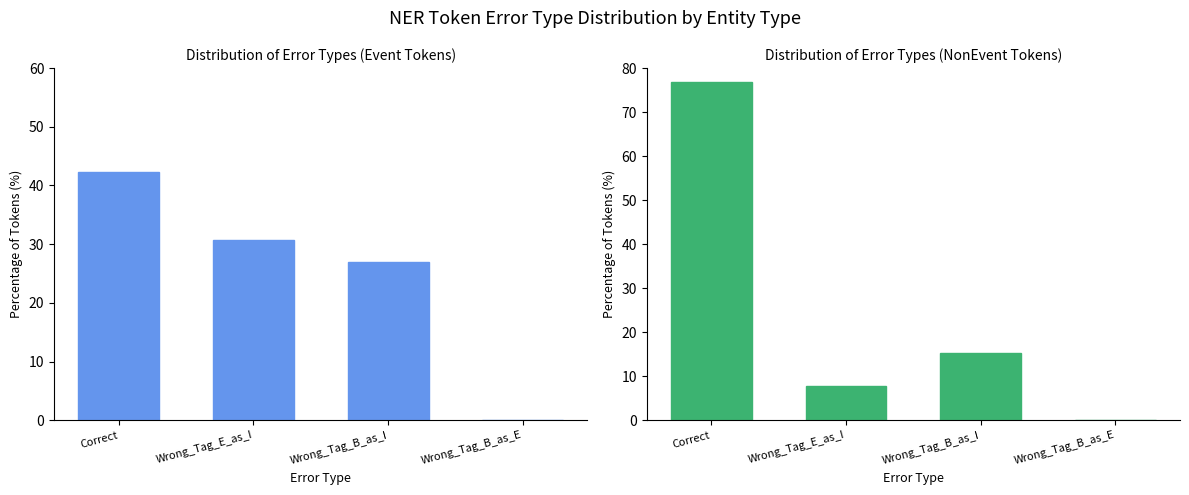

Between Correct and Wrong_Tag_B_as_I, which series saw the biggest shift?

NonEvent